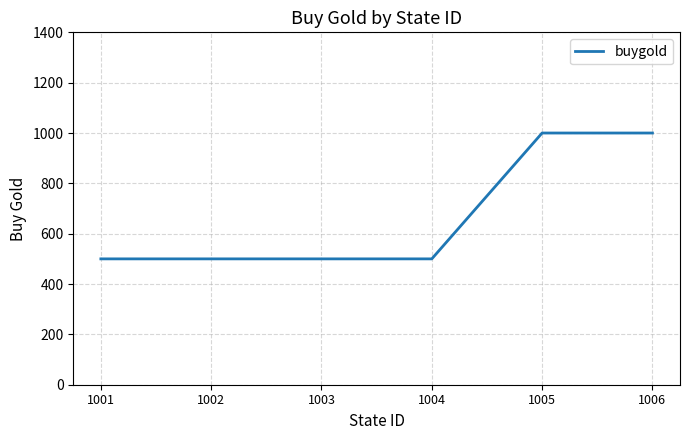

Approximately how many times larger is the value at 1004 compared to 1006?

0.5